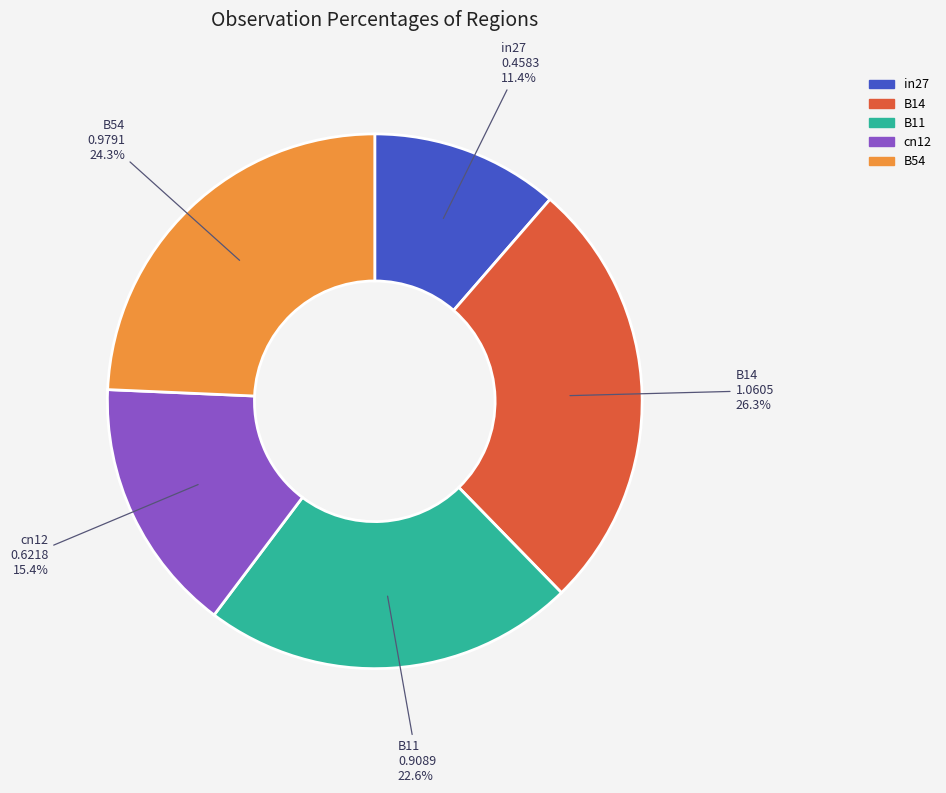

To the nearest percent, what is the combined percentage of B11 and B54?

47%